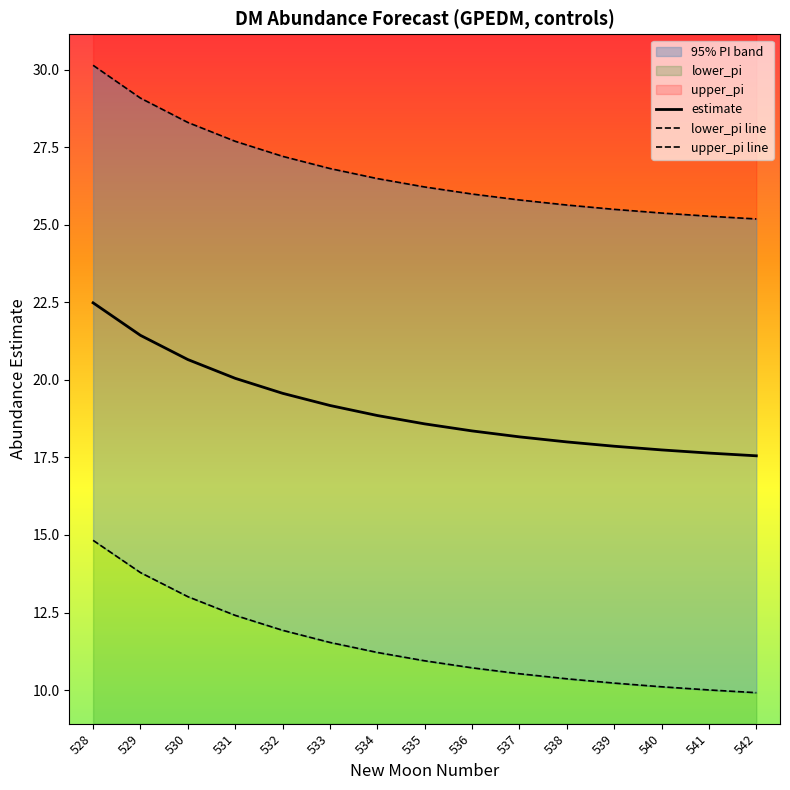

What is the smallest value displayed?

9.9